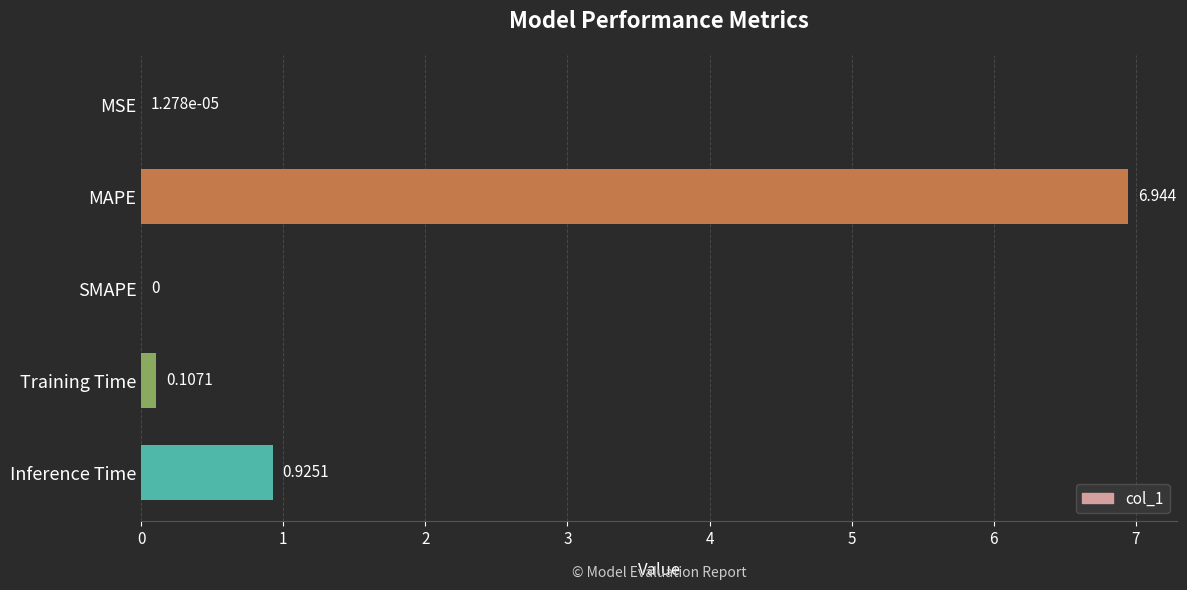

How many values are above zero?

4